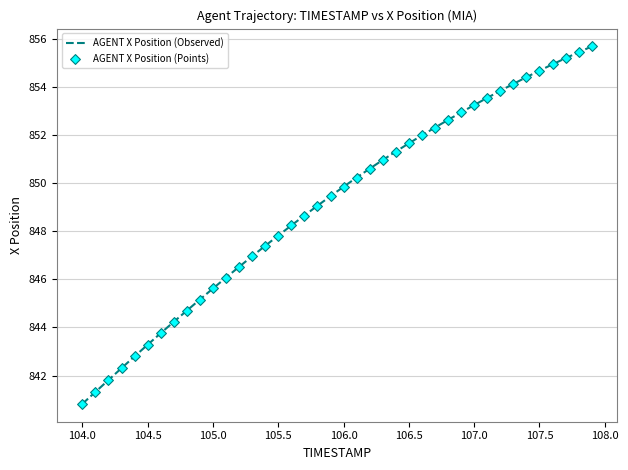

What is the maximum value shown in the chart?

855.7